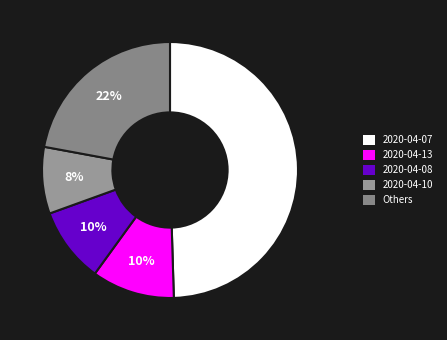

Between 2020-04-10 and 2020-04-13, which is larger?

2020-04-13